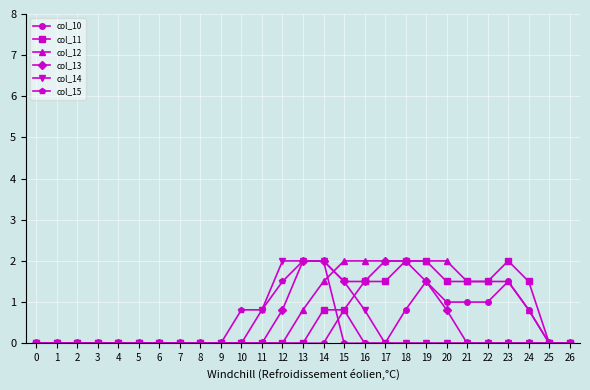

Reading right to left, extract all data points from this chart.

col_10: 0.0	0.0	0.8	1.5	1.0	1.0	1.0	1.5	0.8	0.0	0.0	0.8	0.0	0.0	0.0	0.0	0.0	0.0	0.0	0.0	0.0	0.0	0.0	0.0	0.0	0.0	0.0
col_11: 0.0	0.0	1.5	2.0	1.5	1.5	1.5	2.0	2.0	1.5	1.5	0.8	0.8	0.0	0.0	0.0	0.0	0.0	0.0	0.0	0.0	0.0	0.0	0.0	0.0	0.0	0.0
col_12: 0.0	0.0	0.8	1.5	1.5	1.5	2.0	2.0	2.0	2.0	2.0	2.0	1.5	0.8	0.0	0.0	0.0	0.0	0.0	0.0	0.0	0.0	0.0	0.0	0.0	0.0	0.0
col_13: 0.0	0.0	0.0	0.0	0.0	0.0	0.8	1.5	2.0	2.0	1.5	1.5	2.0	2.0	0.8	0.0	0.0	0.0	0.0	0.0	0.0	0.0	0.0	0.0	0.0	0.0	0.0
col_14: 0.0	0.0	0.0	0.0	0.0	0.0	0.0	0.0	0.0	0.0	0.8	1.5	2.0	2.0	2.0	0.8	0.0	0.0	0.0	0.0	0.0	0.0	0.0	0.0	0.0	0.0	0.0
col_15: 0.0	0.0	0.0	0.0	0.0	0.0	0.0	0.0	0.0	0.0	0.0	0.0	2.0	2.0	1.5	0.8	0.8	0.0	0.0	0.0	0.0	0.0	0.0	0.0	0.0	0.0	0.0